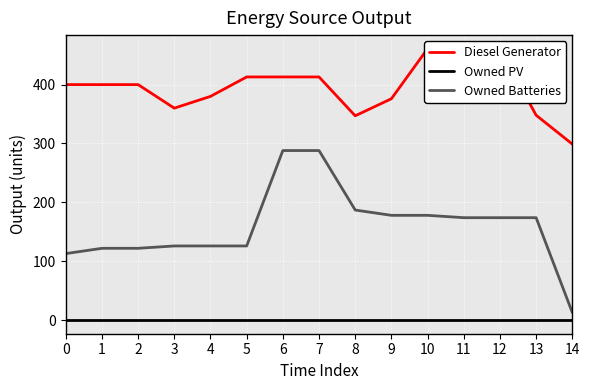

Reading left to right, transcribe all the data shown in this chart.

Diesel Generator: 0=400	1=400	2=400	3=360	4=380	5=413	6=413	7=413	8=347	9=376	10=461	11=461	12=461	13=348	14=299
Owned PV: 0=0	1=0	2=0	3=0	4=0	5=0	6=0	7=0	8=0	9=0	10=0	11=0	12=0	13=0	14=0
Owned Batteries: 0=113	1=122	2=122	3=126	4=126	5=126	6=288	7=288	8=187	9=178	10=178	11=174	12=174	13=174	14=13